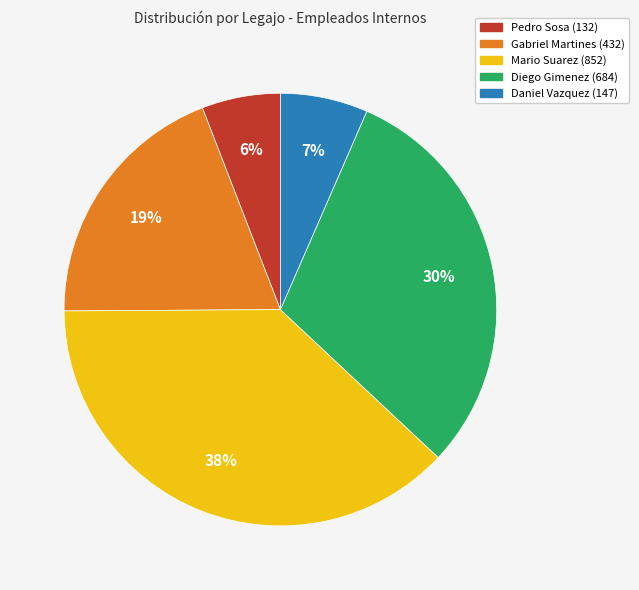

Do Mario Suarez (852) and Diego Gimenez (684) together represent more than half of the pie?

Yes